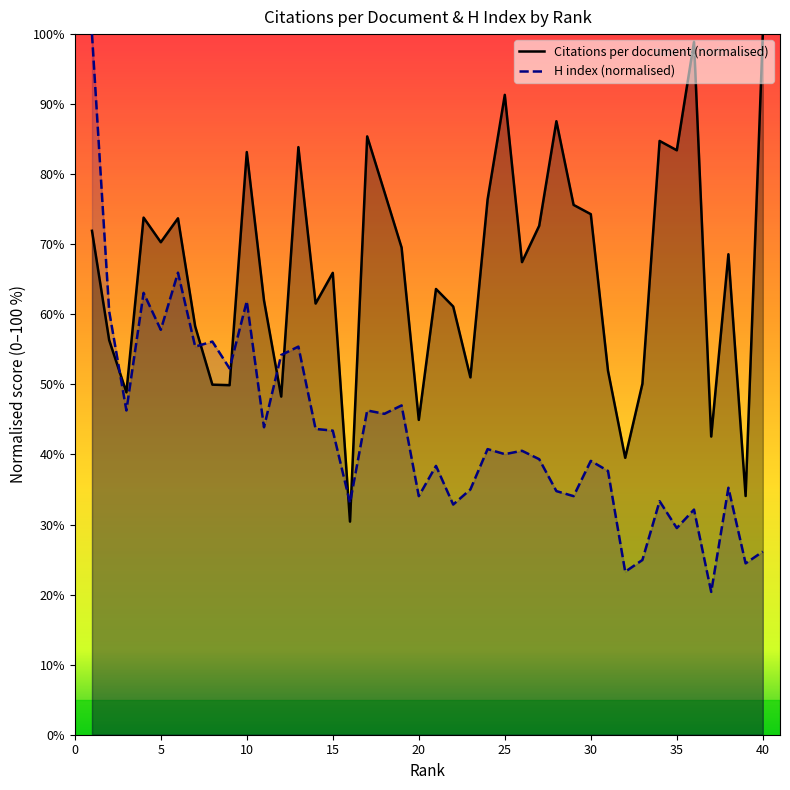

What is the difference between the maximum and minimum values in the Citations per document (normalised) series?

69.6